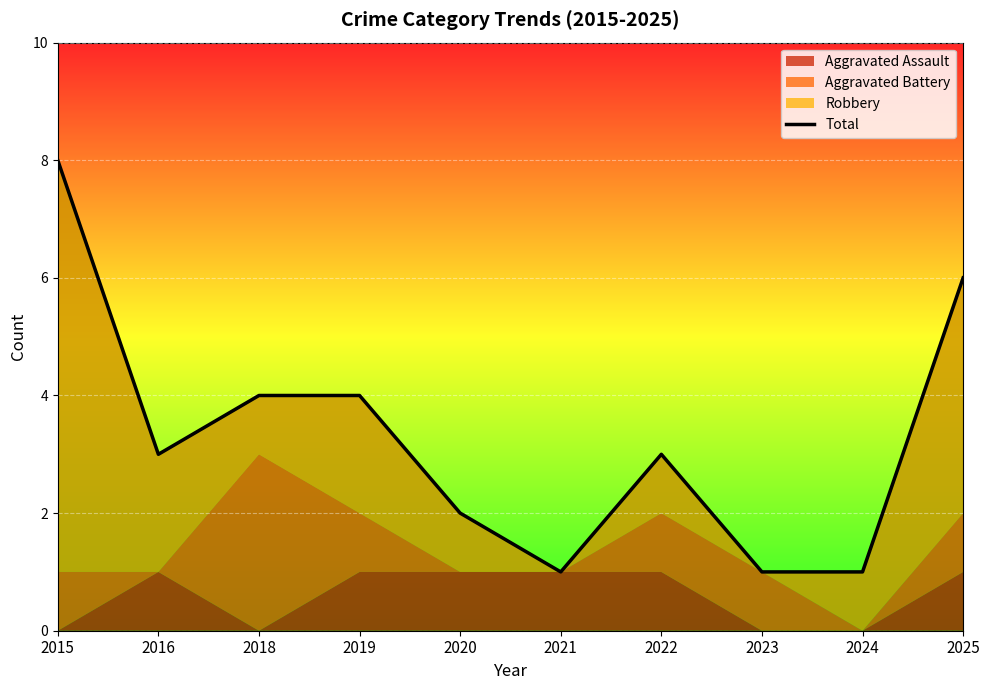

Reading left to right, list all the values displayed in this chart.

2015=8	2016=3	2018=4	2019=4	2020=2	2021=1	2022=3	2023=1	2024=1	2025=6